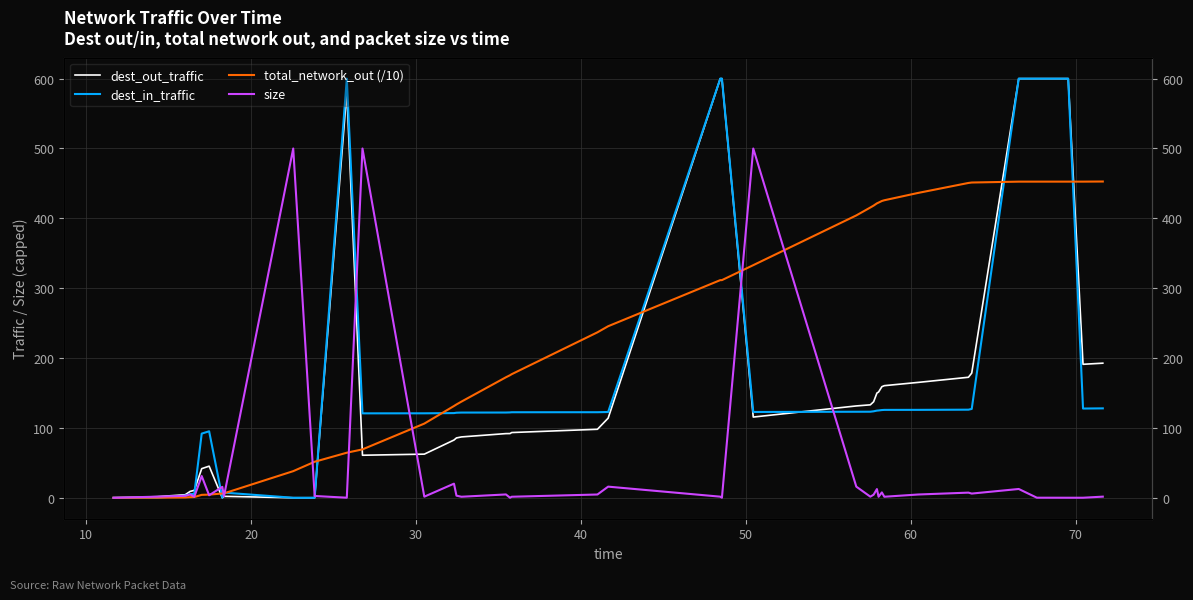

How many categories are shown in the chart?

40